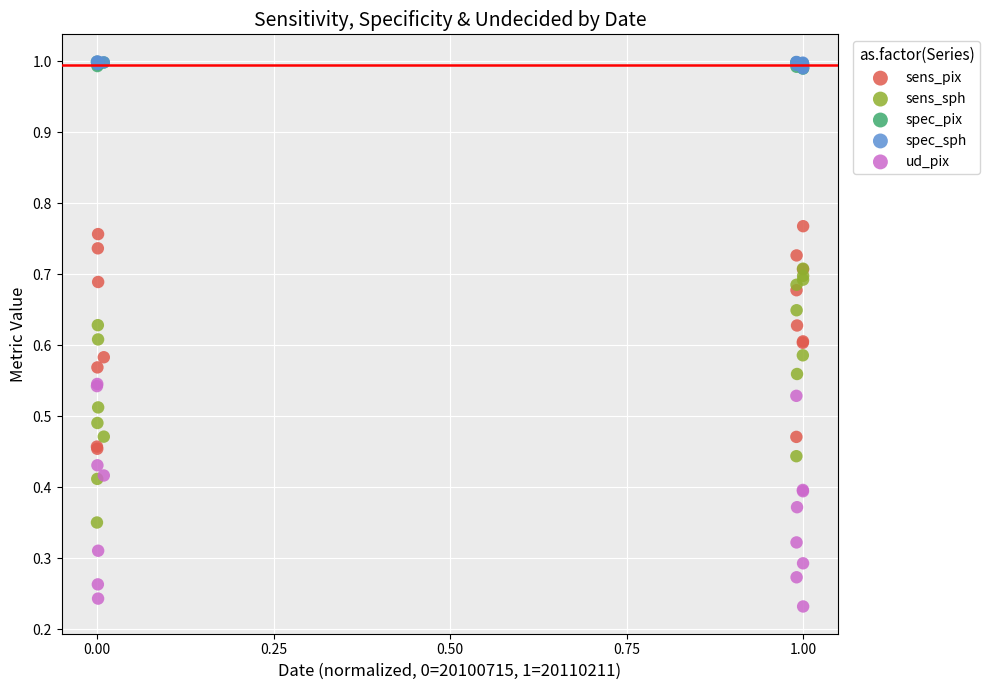

What are all the series names shown in the legend?

sens_pix, sens_sph, spec_pix, spec_sph, ud_pix